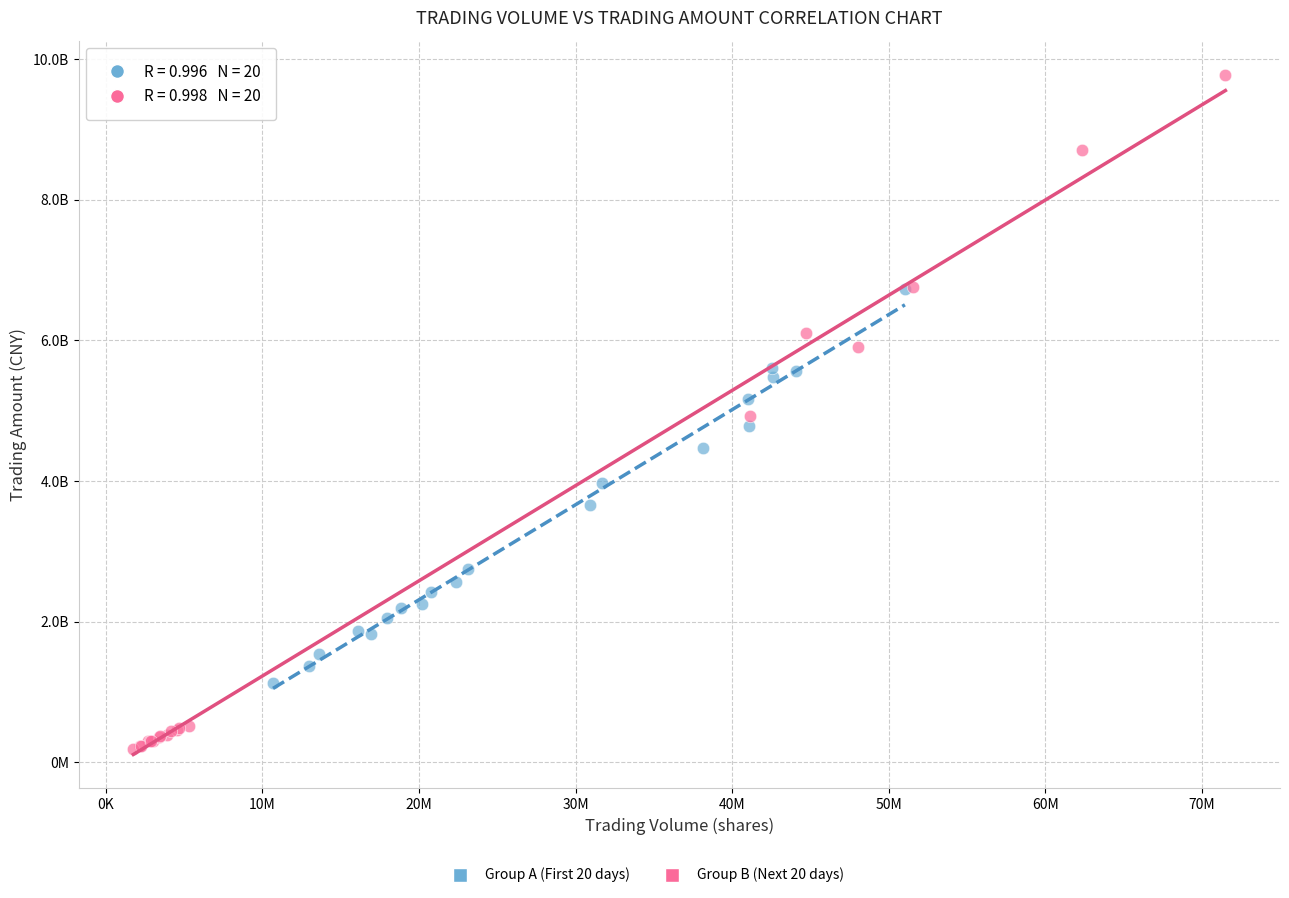

Which series contains the highest Y value?

Group B (Next 20 days)